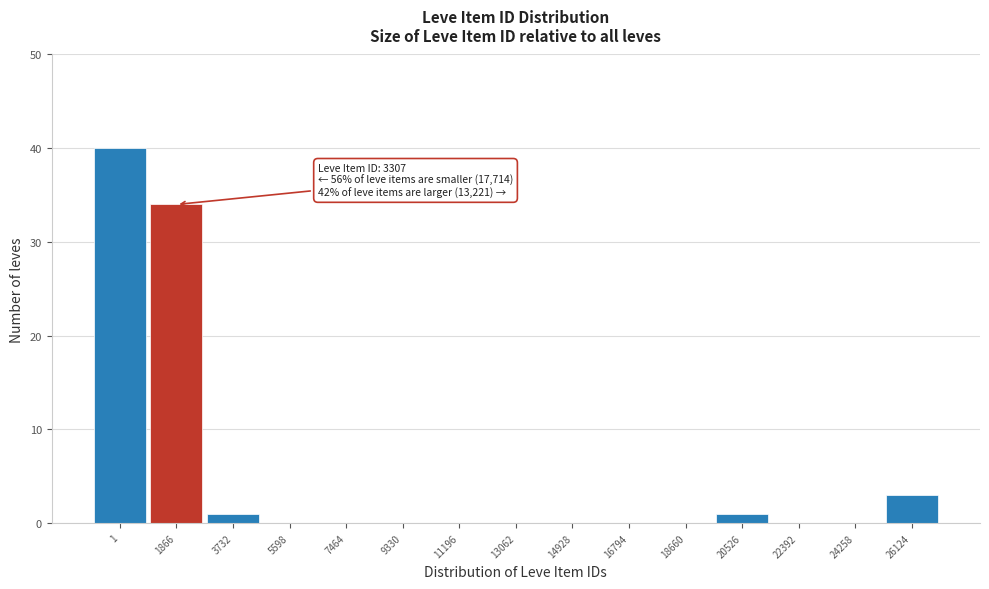

Reading right to left, what are all the values shown in this chart?

26124=3	24258=0	22392=0	20526=1	18660=0	16794=0	14928=0	13062=0	11196=0	9330=0	7464=0	5598=0	3732=1	1866=34	1=40